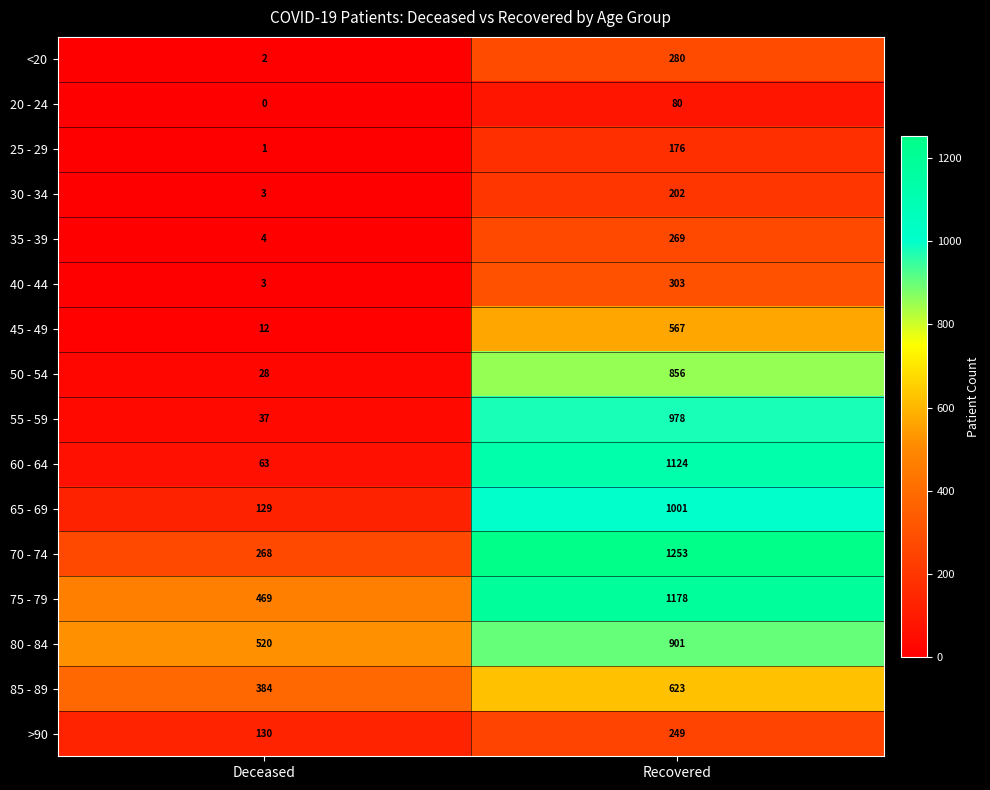

At which category is the sum across all series the highest?

Recovered